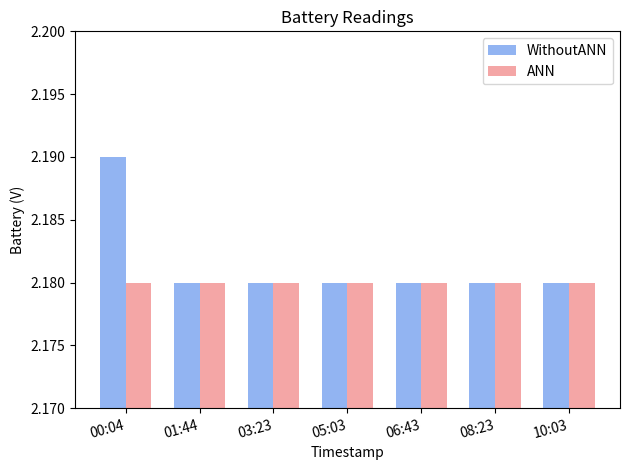

Are the bars grouped side by side (vs. stacked)?

Yes